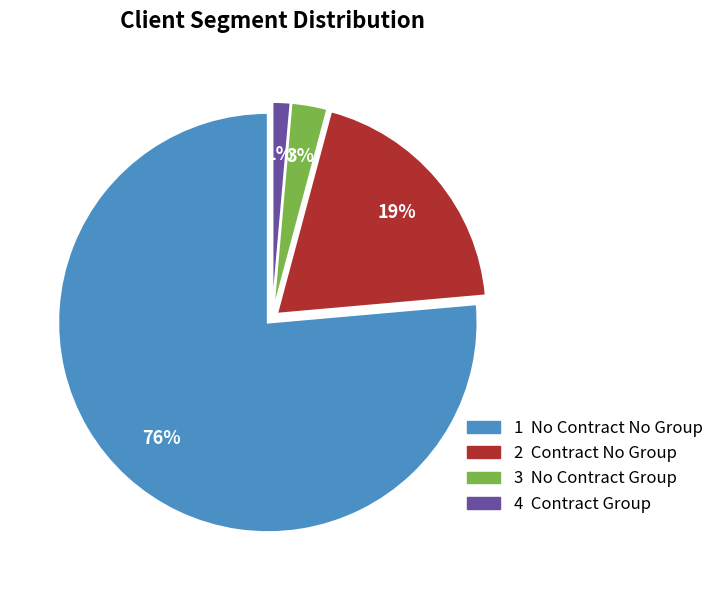

To the nearest percent, what is the average slice percentage?

25%